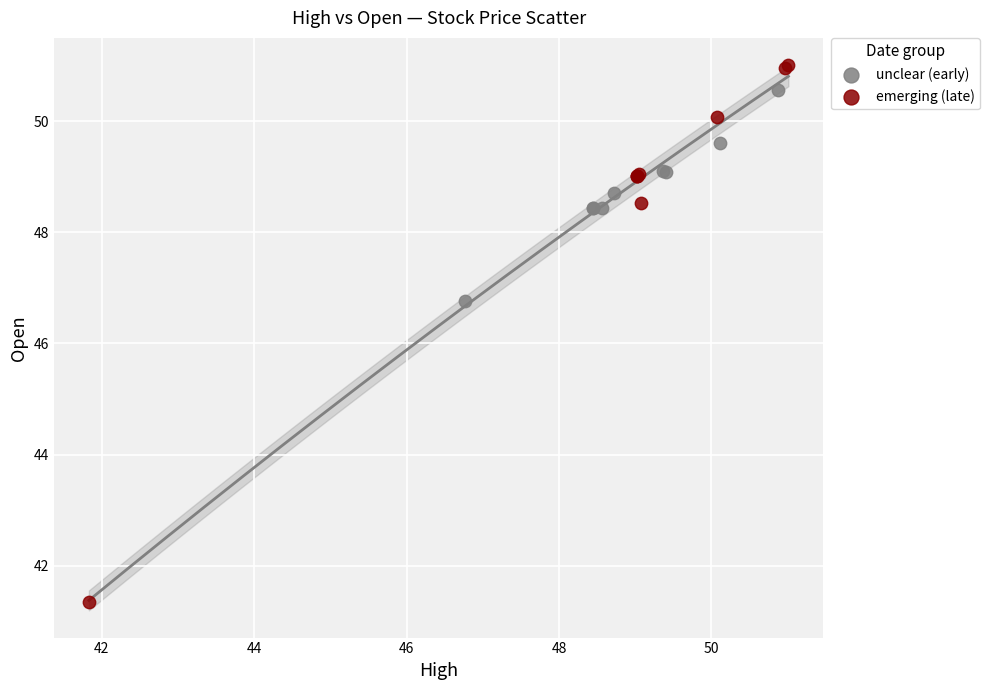

Which series has the largest Y range (max minus min)?

emerging (late)